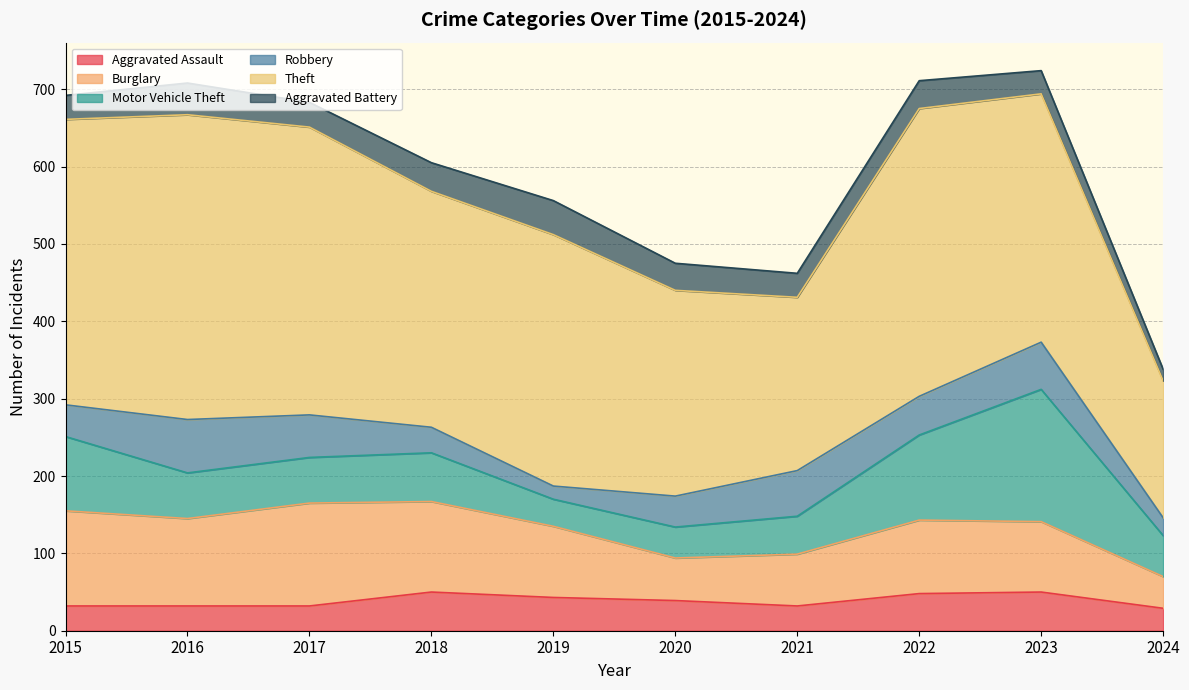

How many lines are shown in the chart?

6